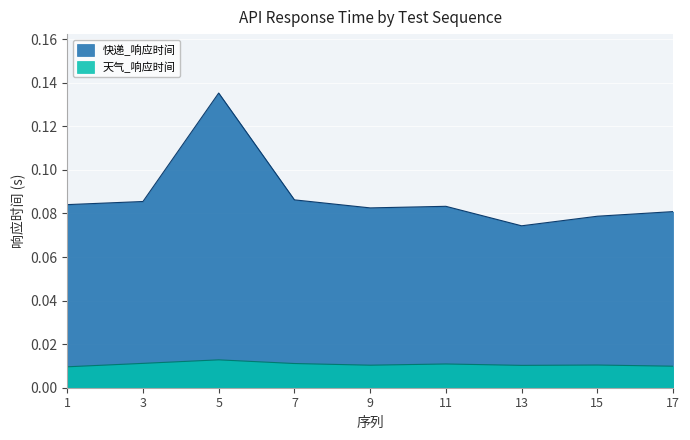

Which series changed the most between 1 and 11?

天气_响应时间